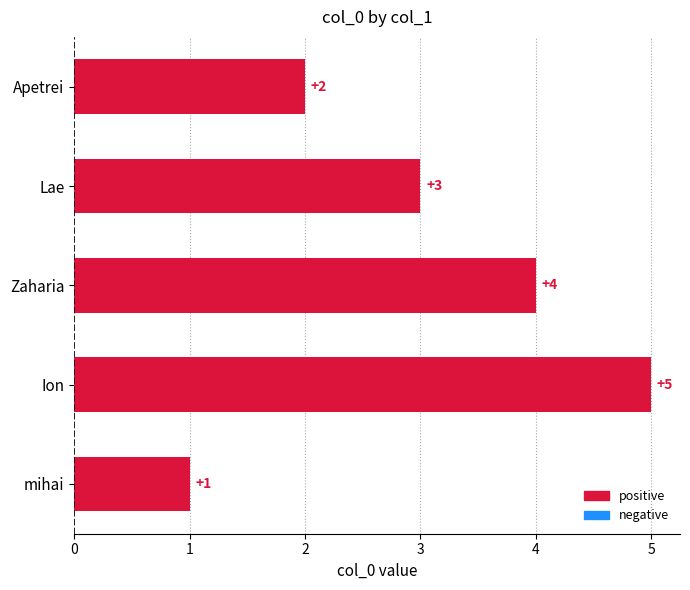

What is the sum of all values?

15